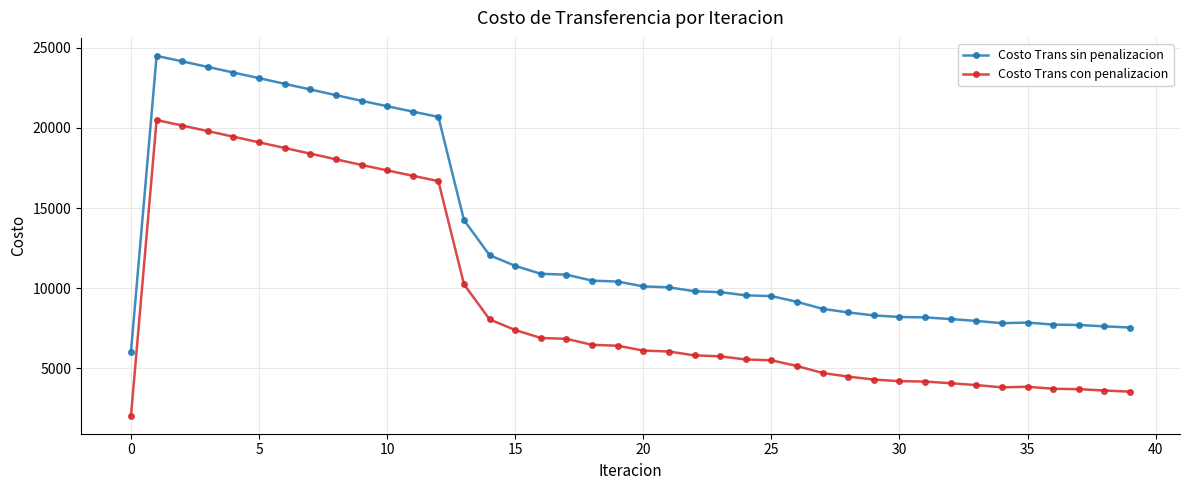

True or false: Costo Trans con penalizacion and Costo Trans sin penalizacion cross at least once.

False